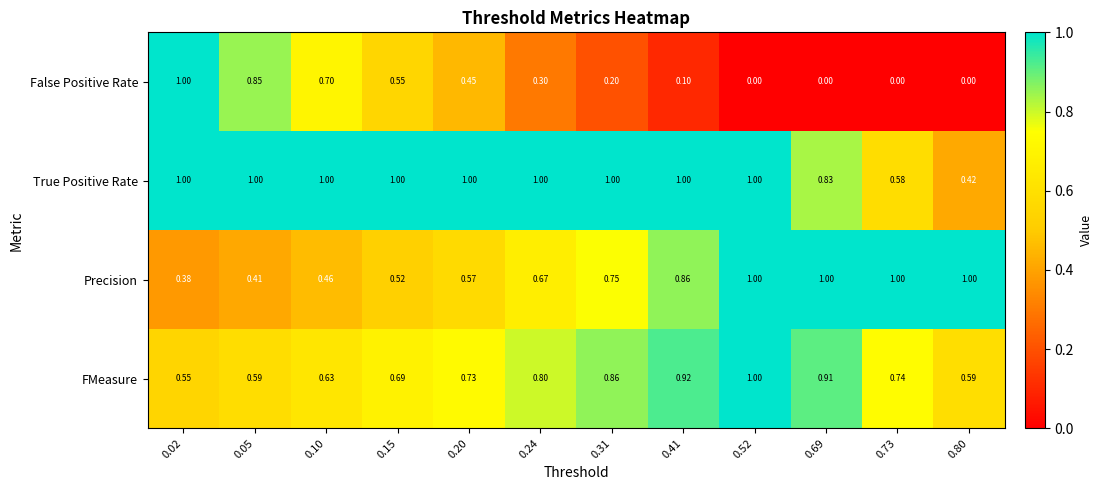

Which series changed the most between 0.05 and 0.52?

False Positive Rate